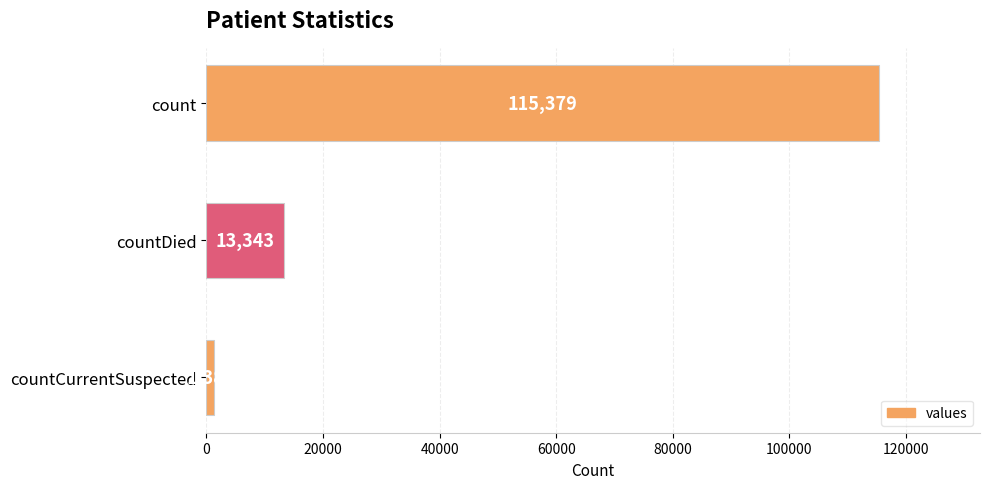

List the labels in order of value, smallest first.

countCurrentSuspected, countDied, count